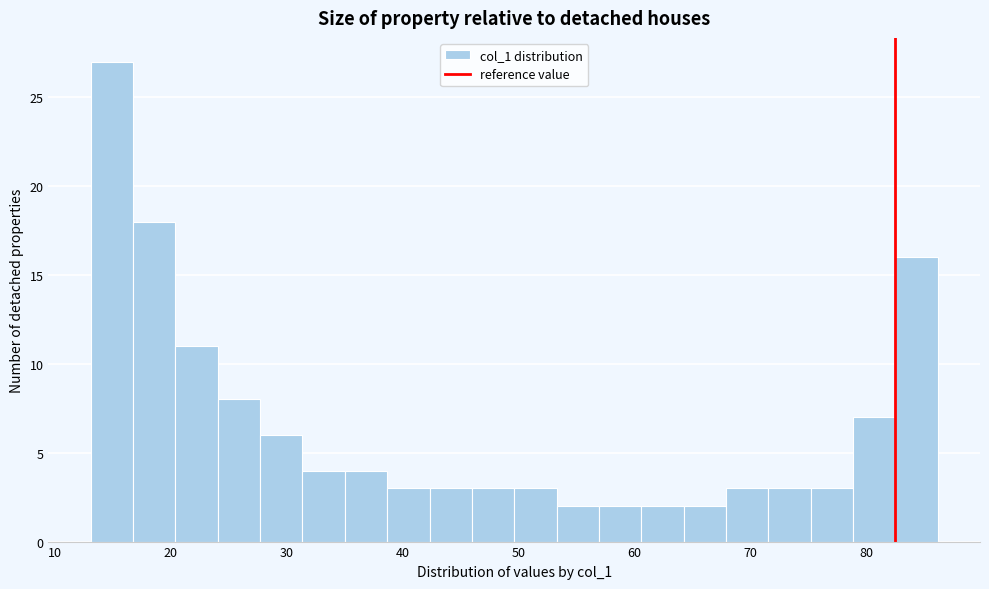

Read against the x-axis, roughly where is the centre of the tallest bar?

15